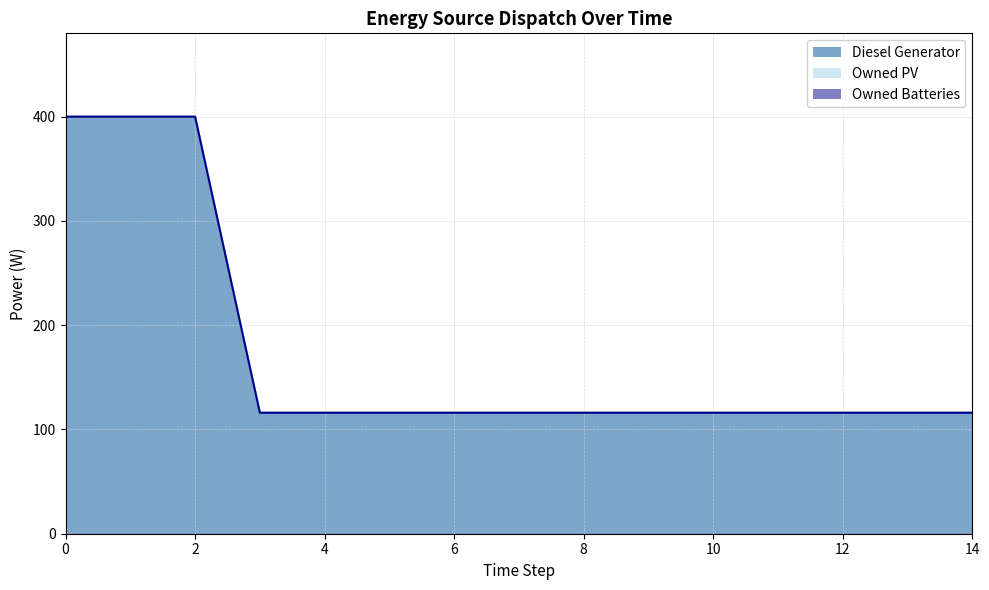

How many lines are shown in the chart?

3